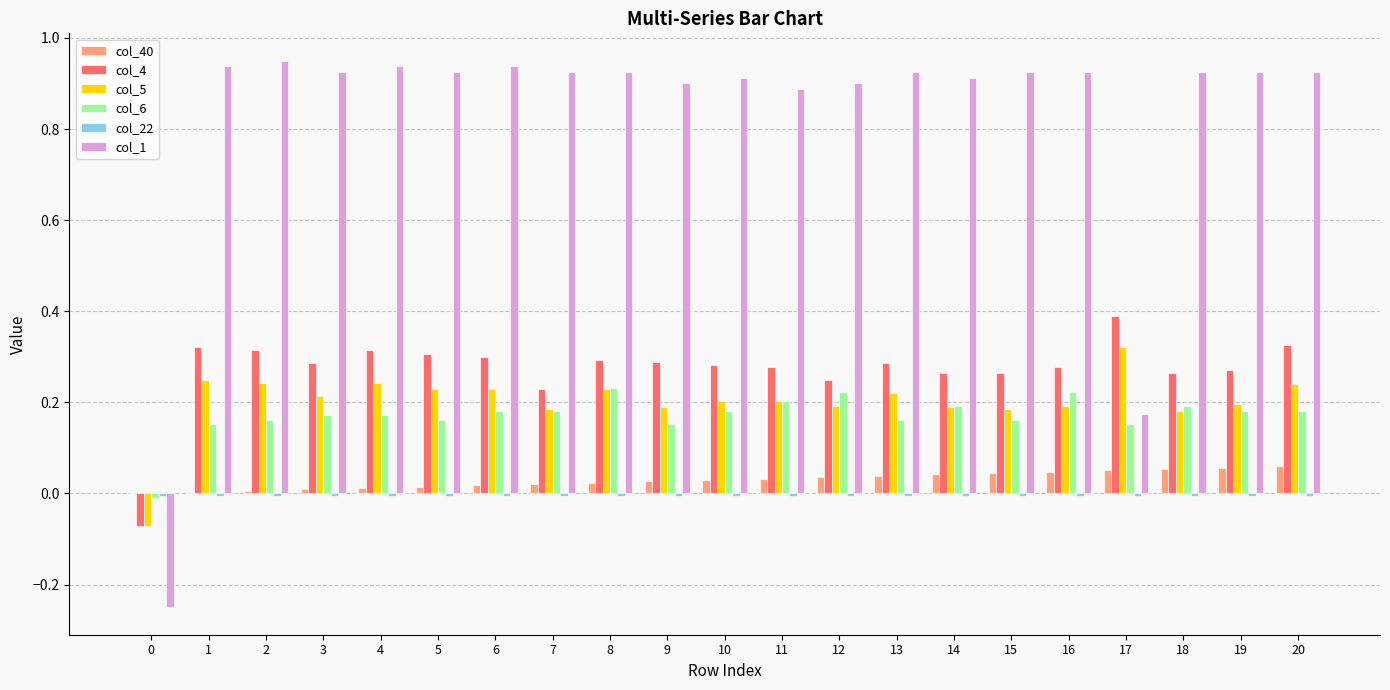

Which series has the largest total across all categories?

col_1